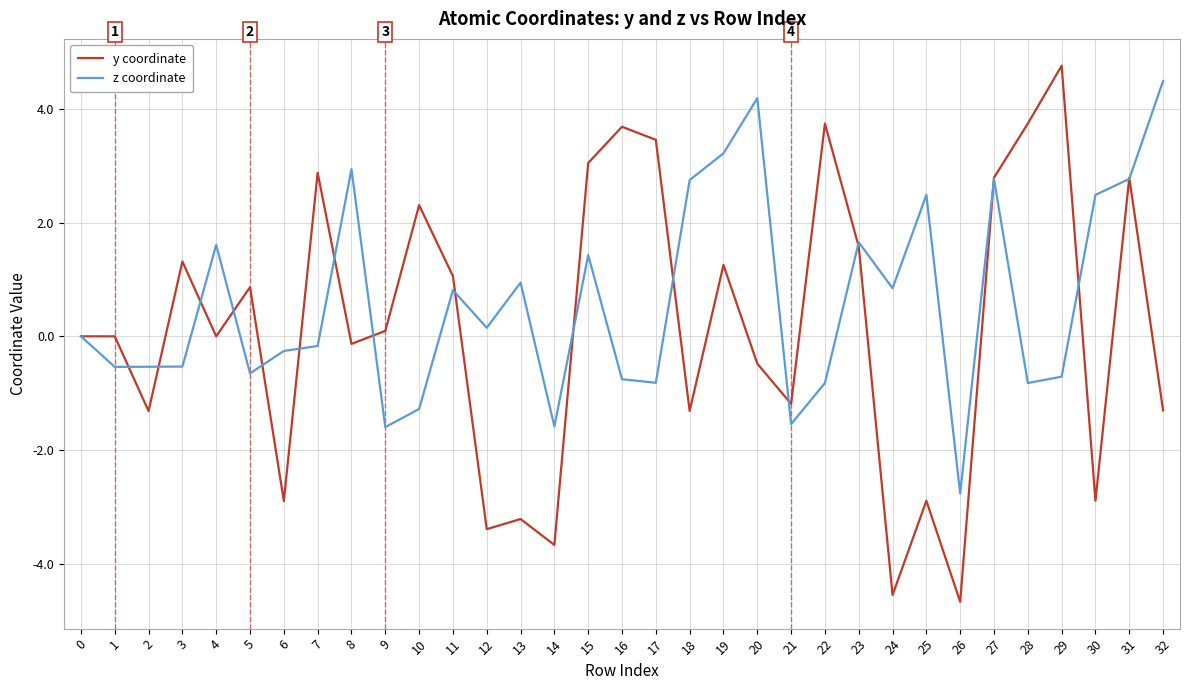

Between 26 and 29, which series saw the biggest shift?

y coordinate